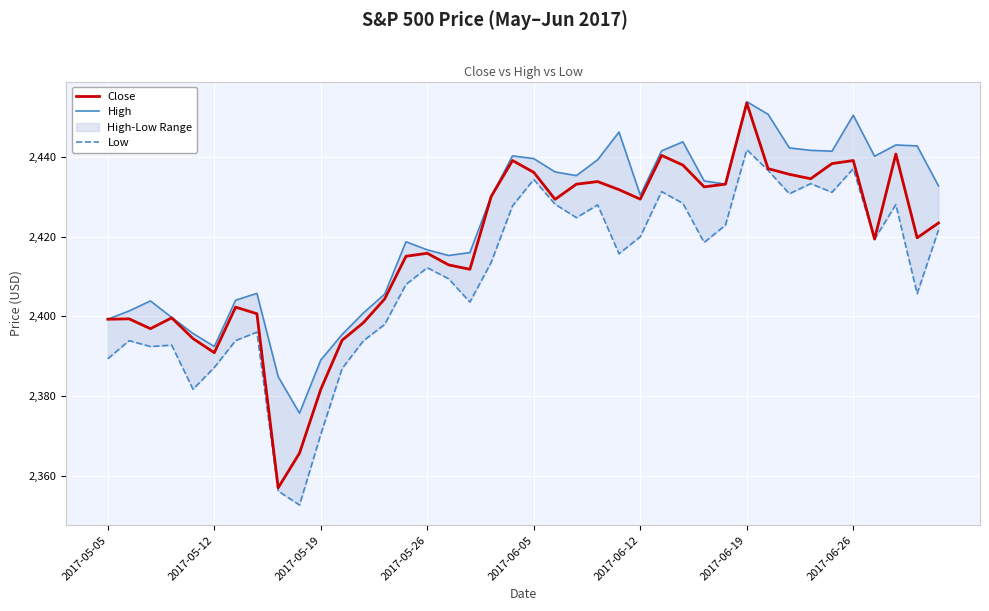

What is the highest value of the Close series?

2453.5